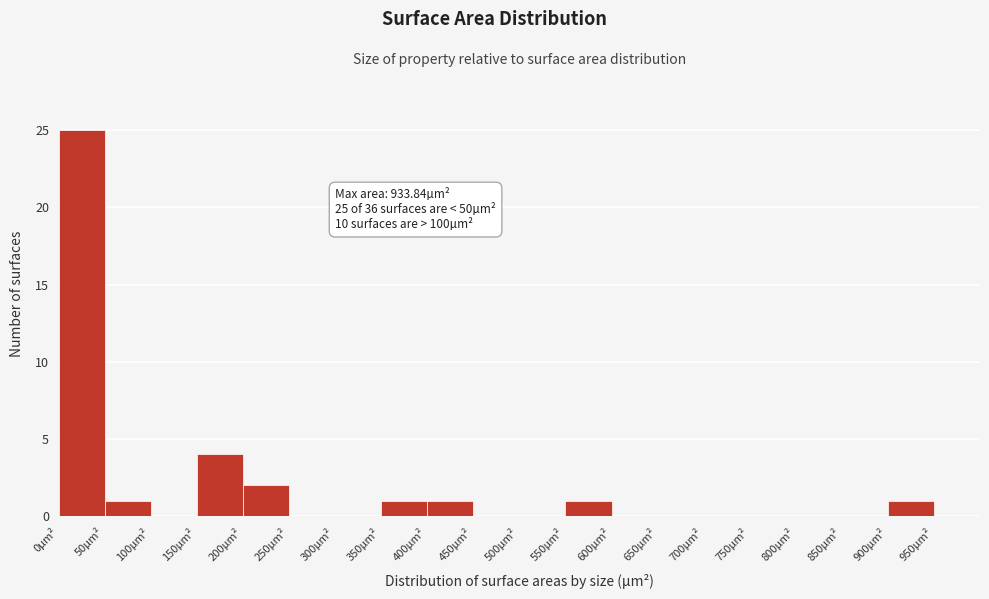

Which range on the x-axis has the tallest bar?

0 to 50